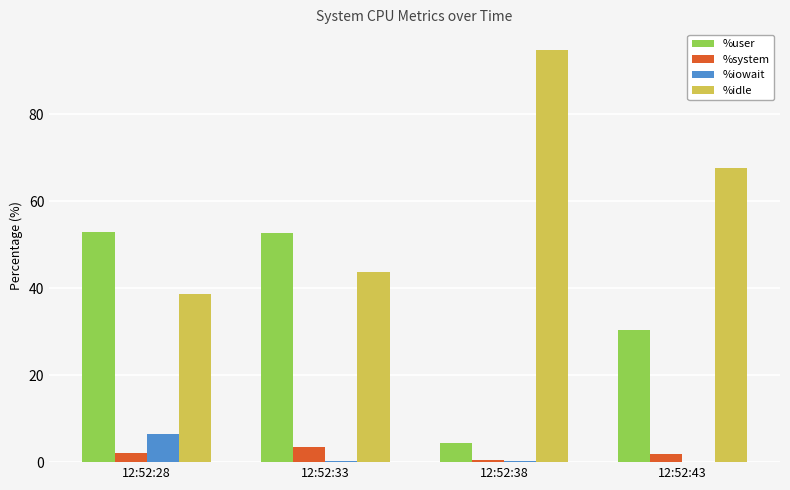

The value of %system at 12:52:33 is 3.4. True or false?

True